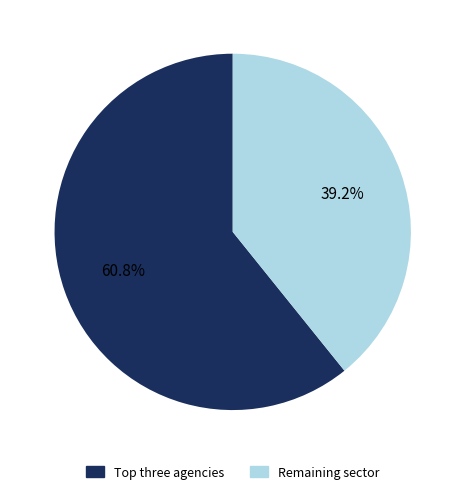

To the nearest percent, what is the difference between the largest and smallest slice percentages?

22%